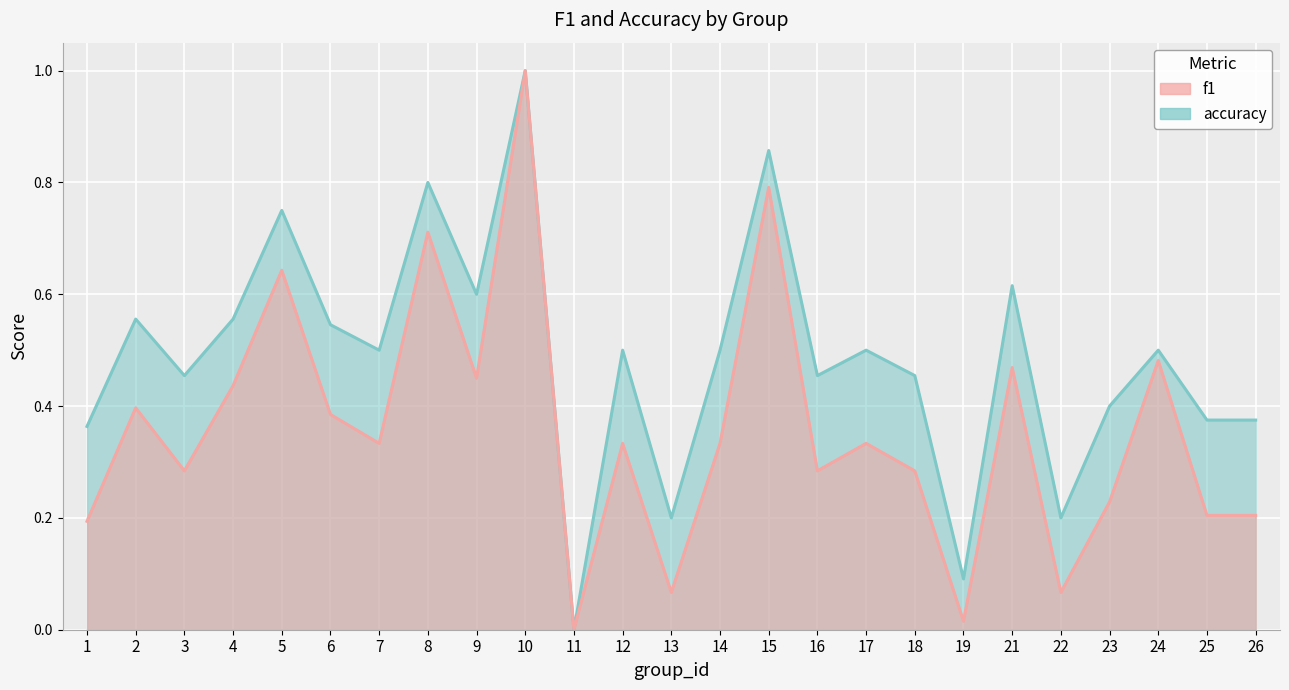

Is the value of f1 at 9 greater than the value of accuracy at 18?

No